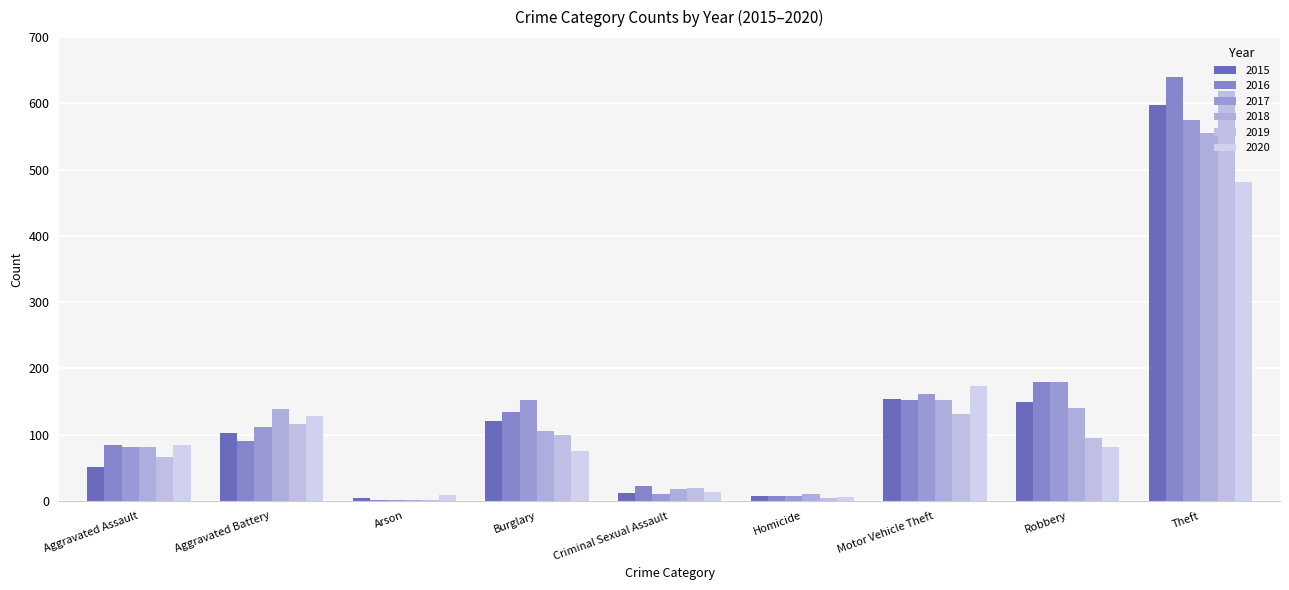

Rank the series at Burglary from lowest to highest value.

2020, 2019, 2018, 2015, 2016, 2017